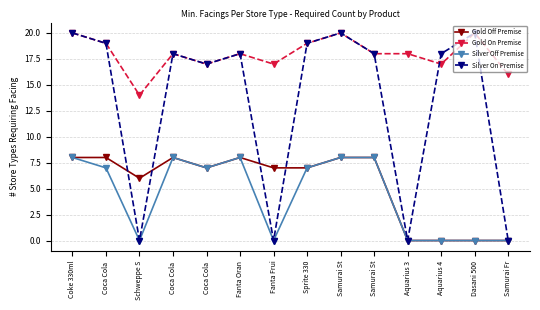

How many categories are shown in the chart?

14